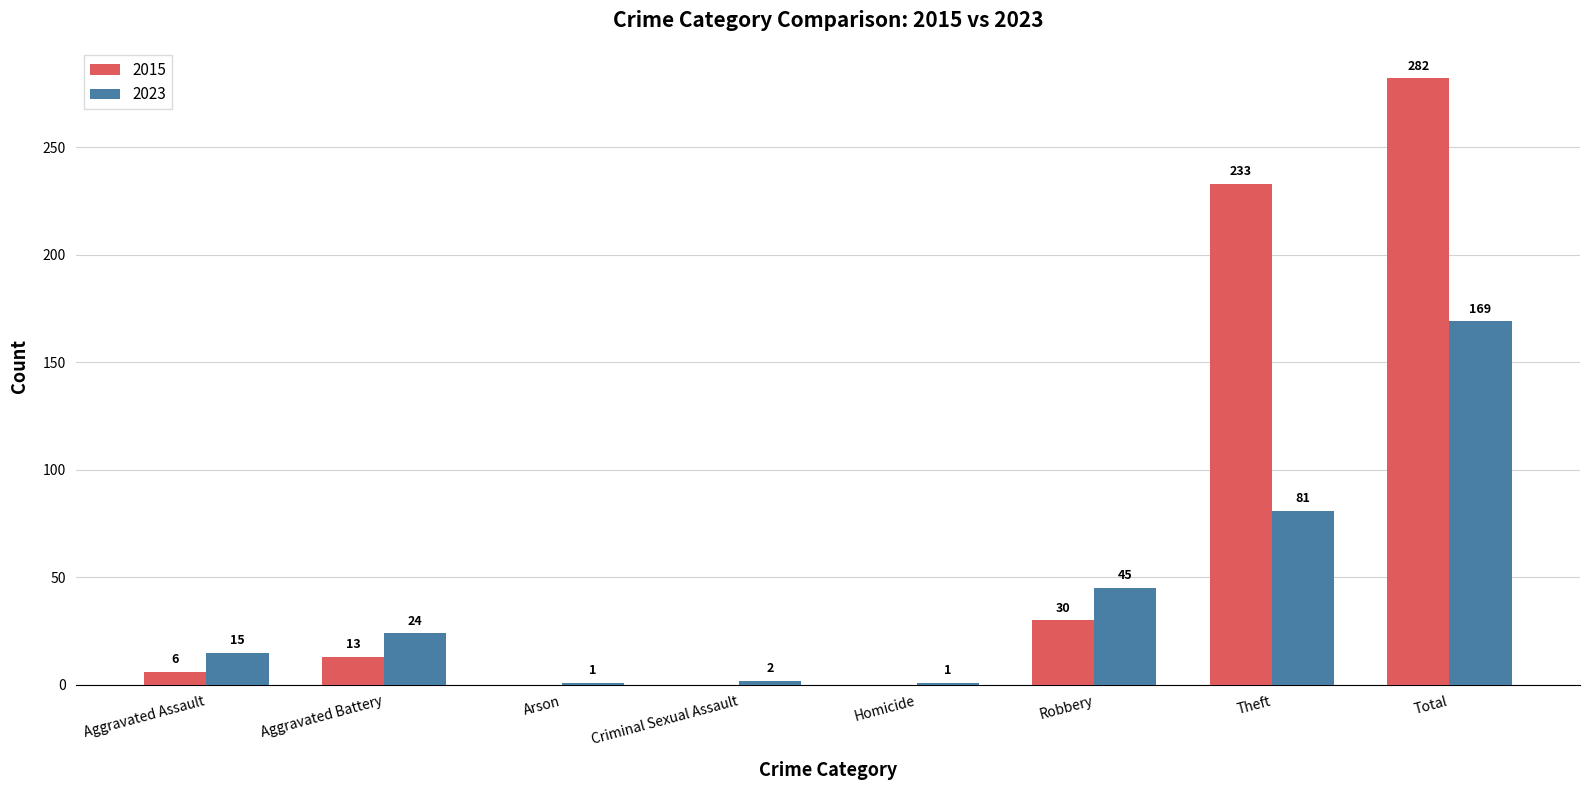

What is the sum of the 2015 values at Criminal Sexual Assault and Robbery?

30